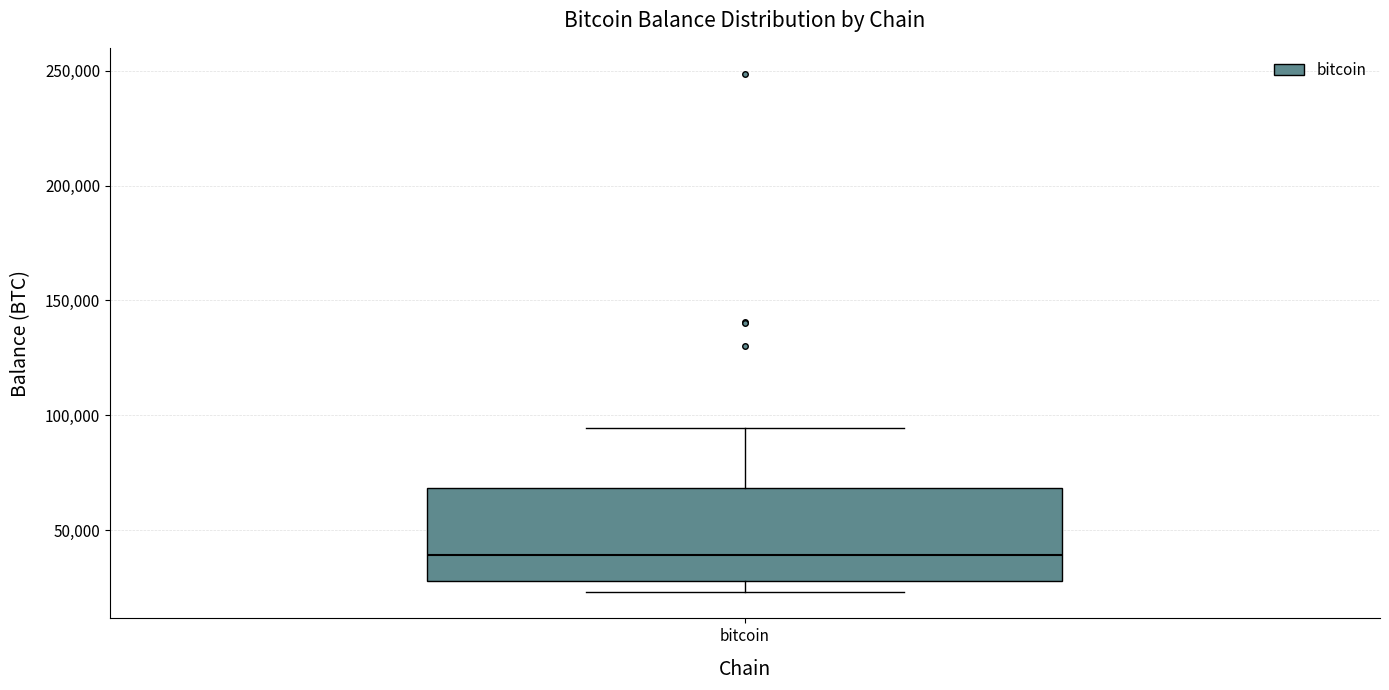

Where does the upper whisker of the box for bitcoin end on the y-axis? The values are not printed on the chart, so give them approximately, as read against the axis.

95000